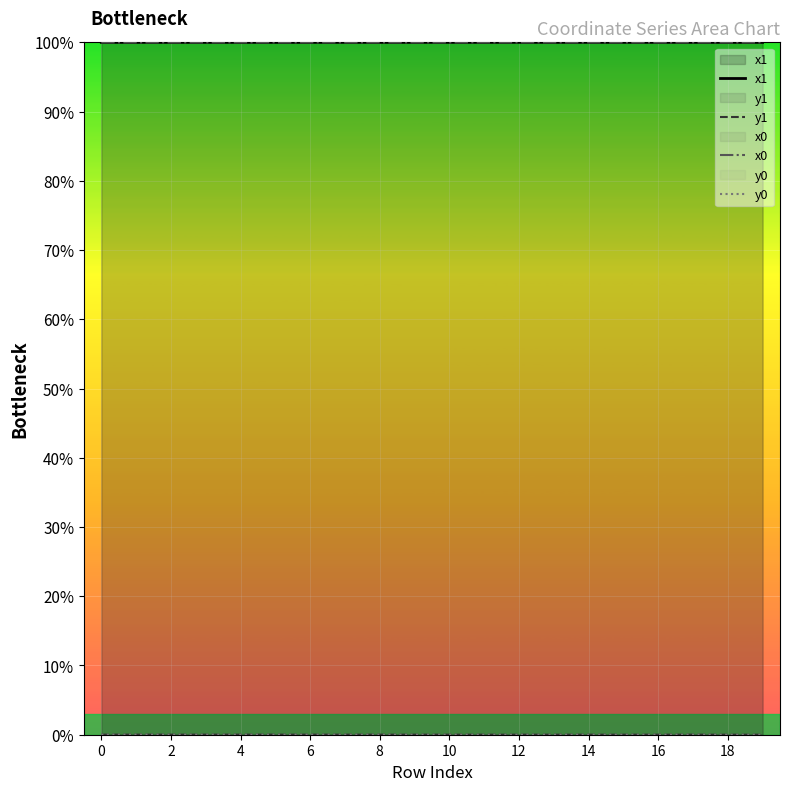

Is the value of y1 at 10 greater than the value of x1 at 18?

No